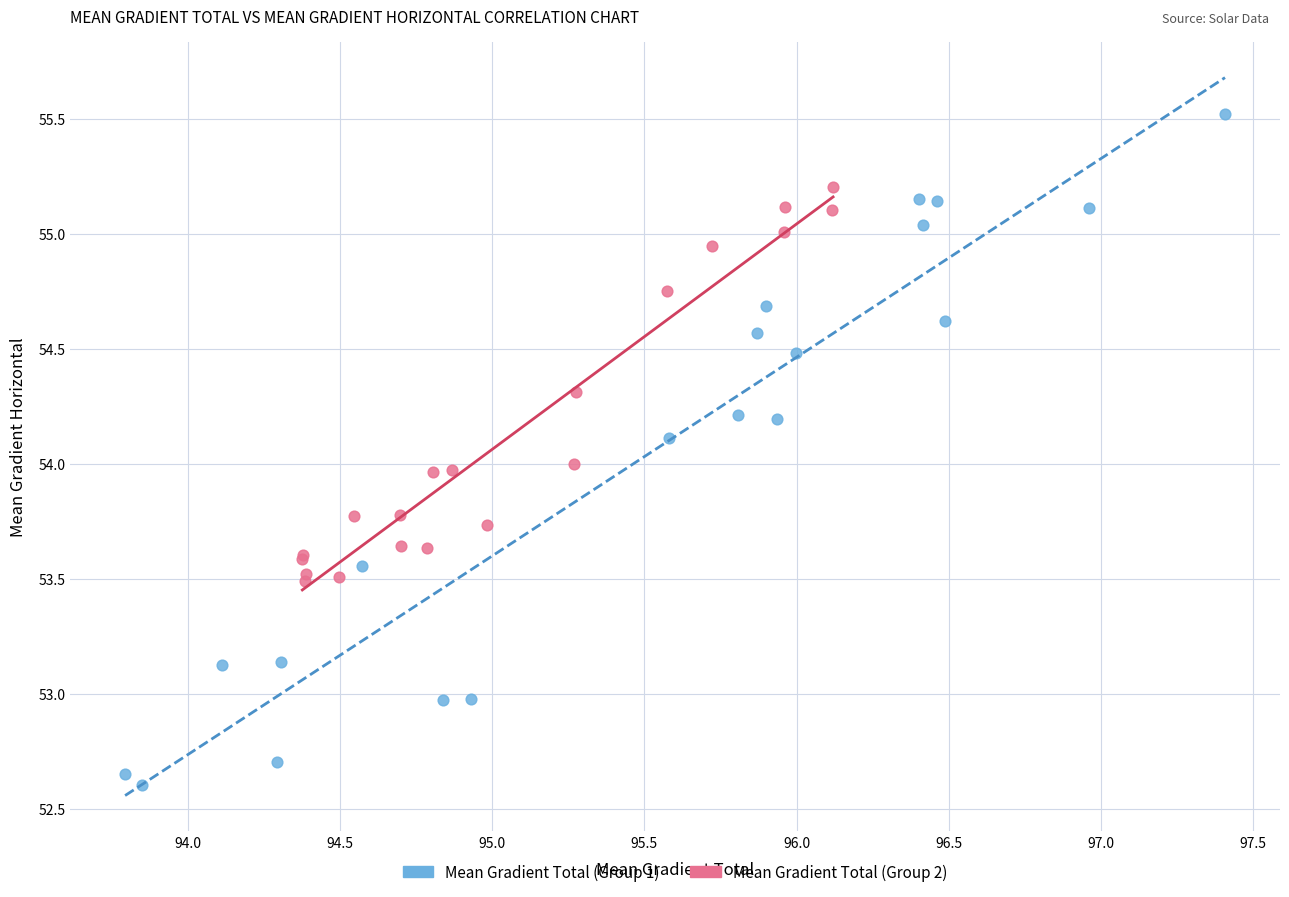

Which series has the widest spread of Y values?

Mean Gradient Total (Group 1)